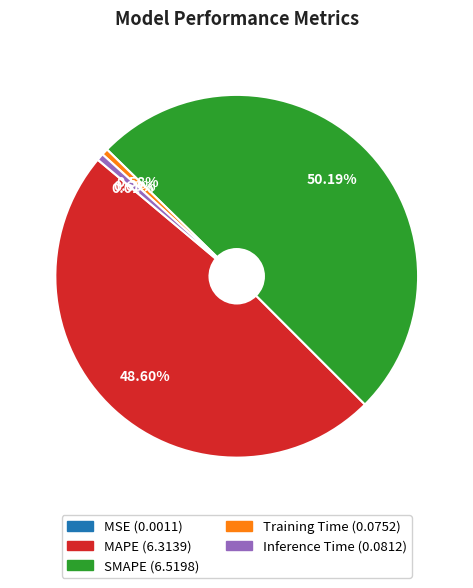

Which slice represents more than half of the pie?

SMAPE